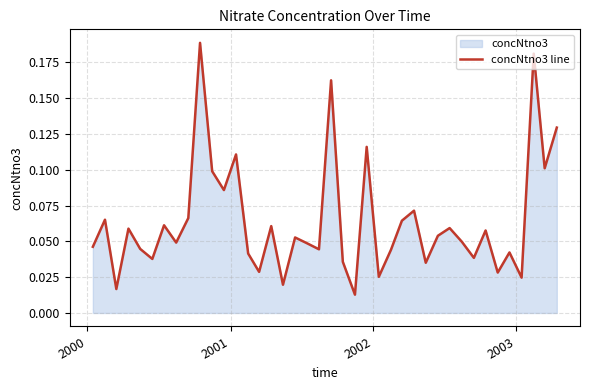

Count the number of data series in this chart.

1